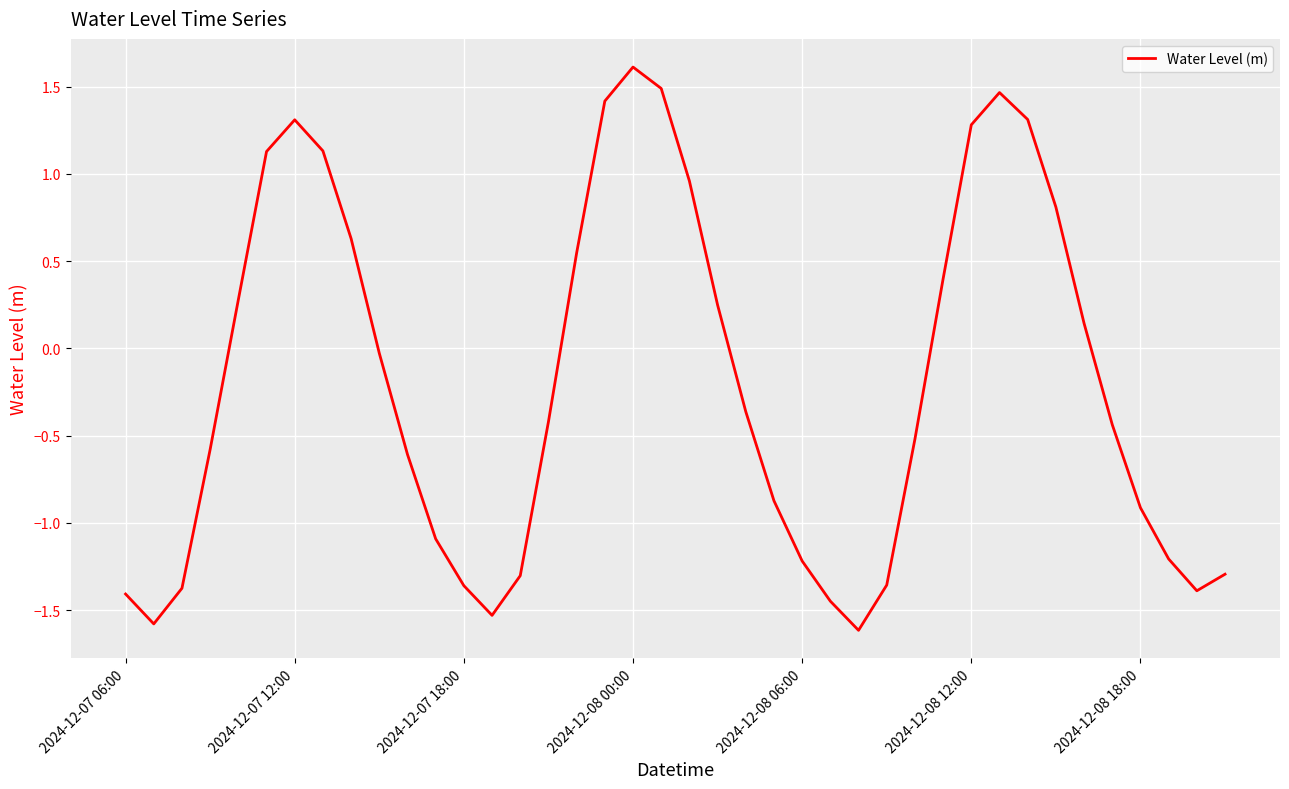

What is the smallest value displayed?

-1.6